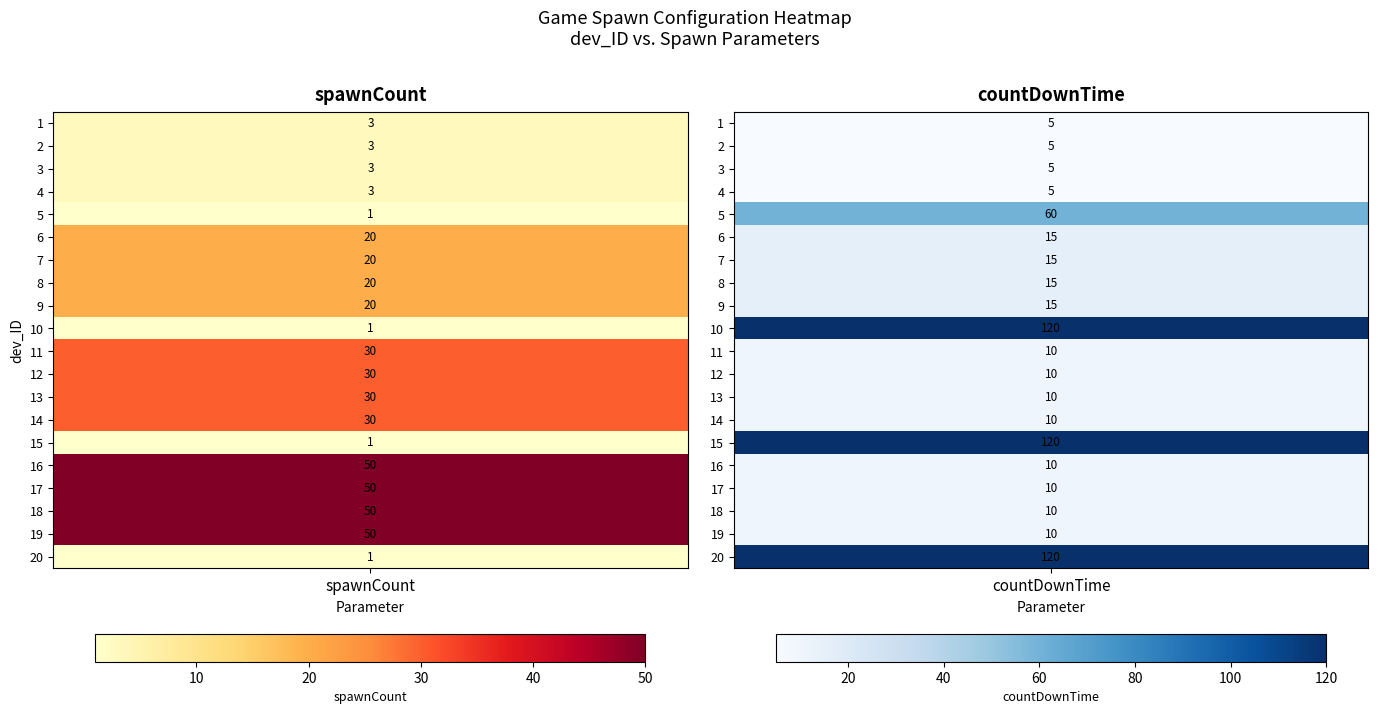

At how many categories does at least one series exceed 53?

1